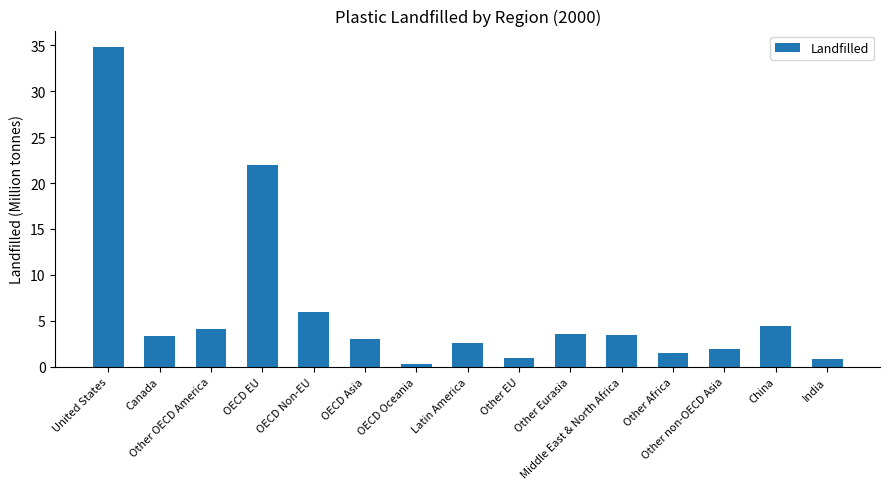

What is the difference between the maximum and minimum values?

34.5